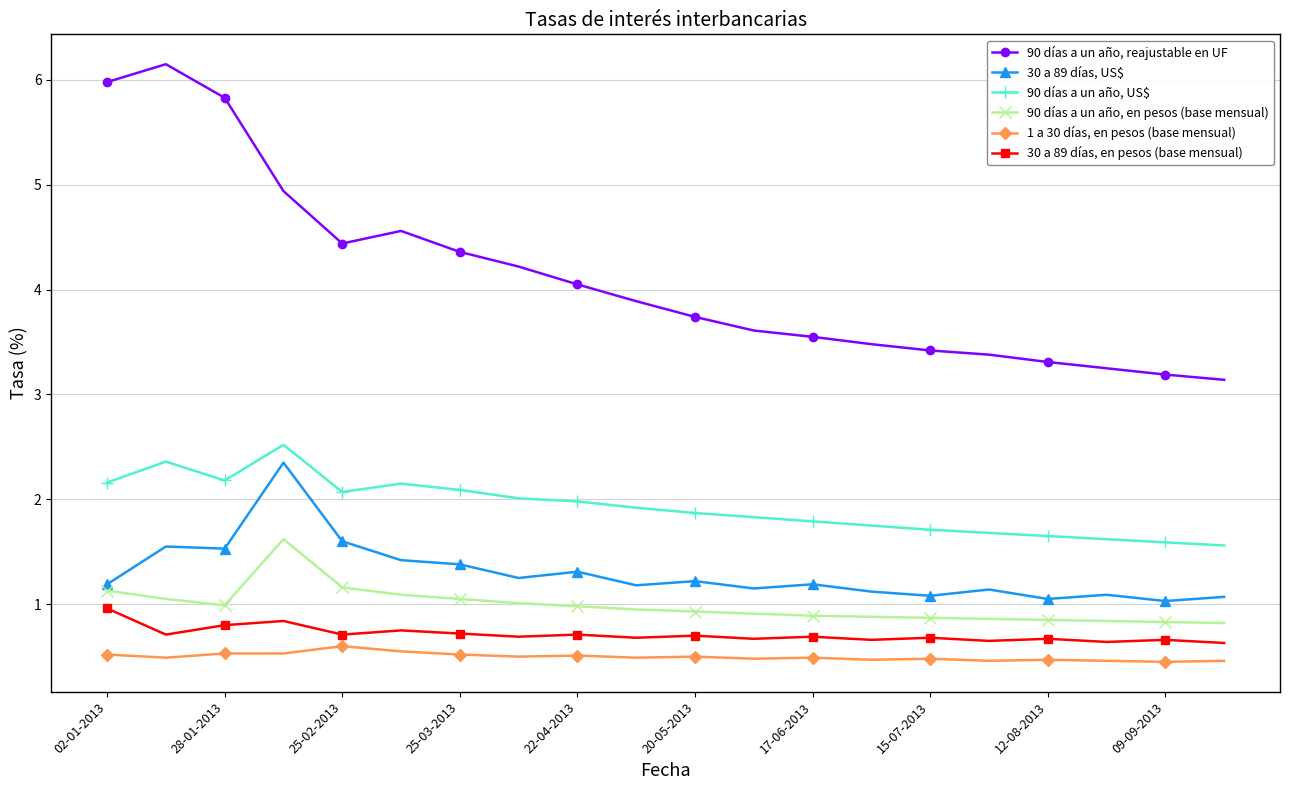

Which series has the largest total across all categories?

90 días a un año, reajustable en UF